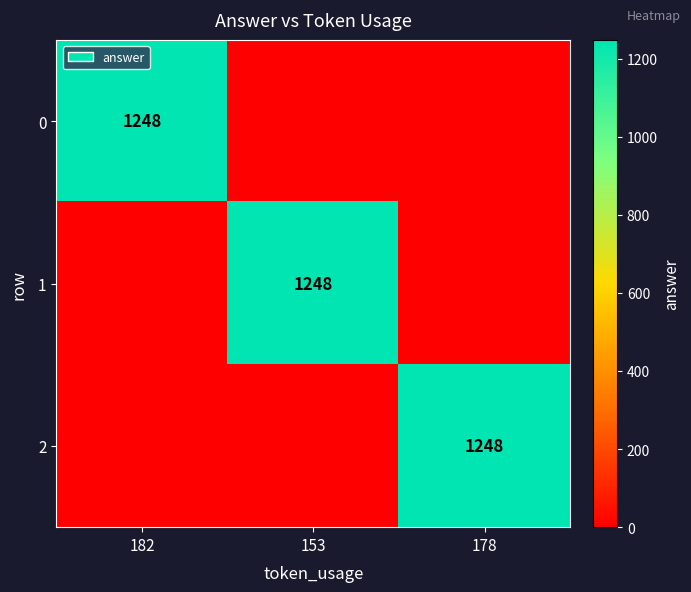

Count the 0 values in the range 0 to 1248.

3